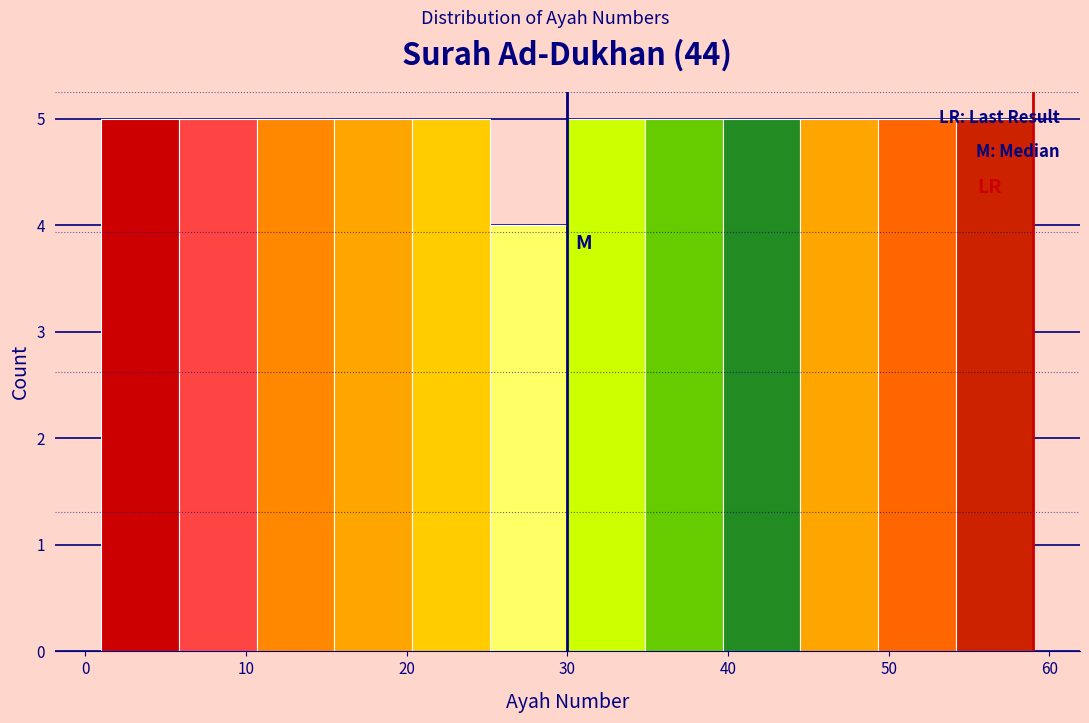

Reading left to right, list every bar in this chart as the range it spans on the x-axis followed by its height. Neither the bar edges nor the heights are printed on the chart, so give them approximately, as read against the axes.

1 to 6: 5
6 to 11: 5
11 to 16: 5
16 to 20: 5
20 to 25: 5
25 to 30: 4
30 to 35: 5
35 to 40: 5
40 to 45: 5
45 to 49: 5
49 to 54: 5
54 to 59: 5